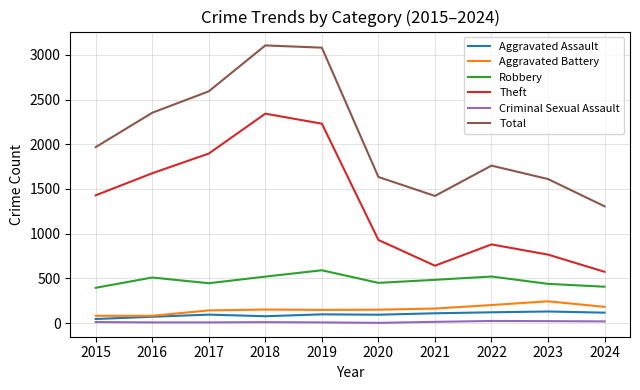

True or false: Robbery and Theft cross at least once.

False